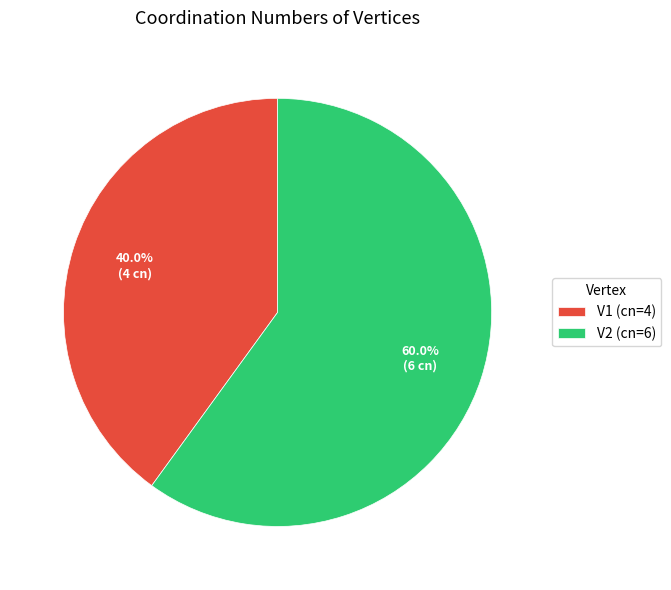

How many segments does this pie chart have?

2